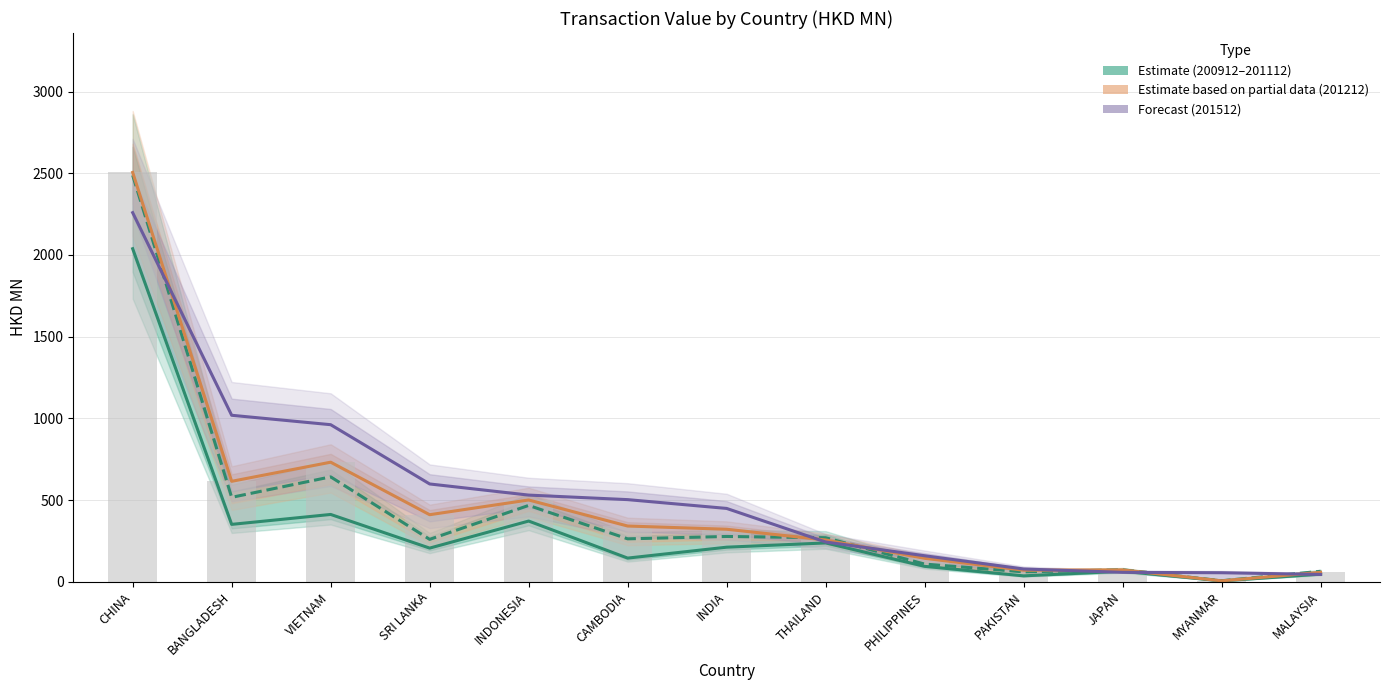

Is it true that 201112 (Estimate) equals 44.8 at JAPAN?

False